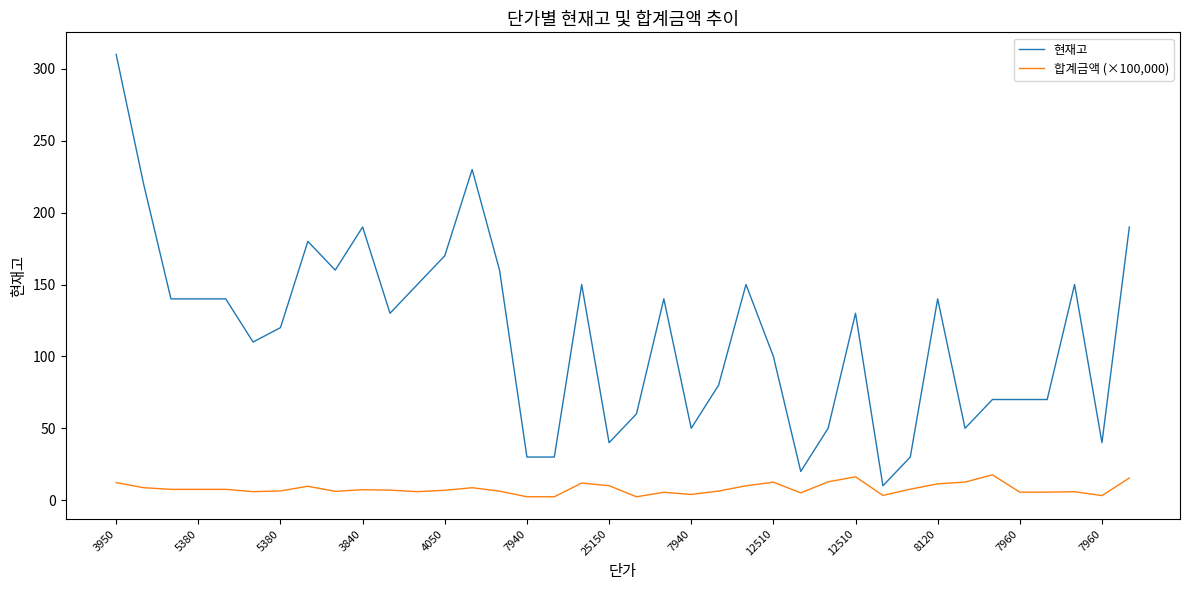

What is the difference between the maximum and minimum values in the 합계금액 (×100,000) series?

15.3